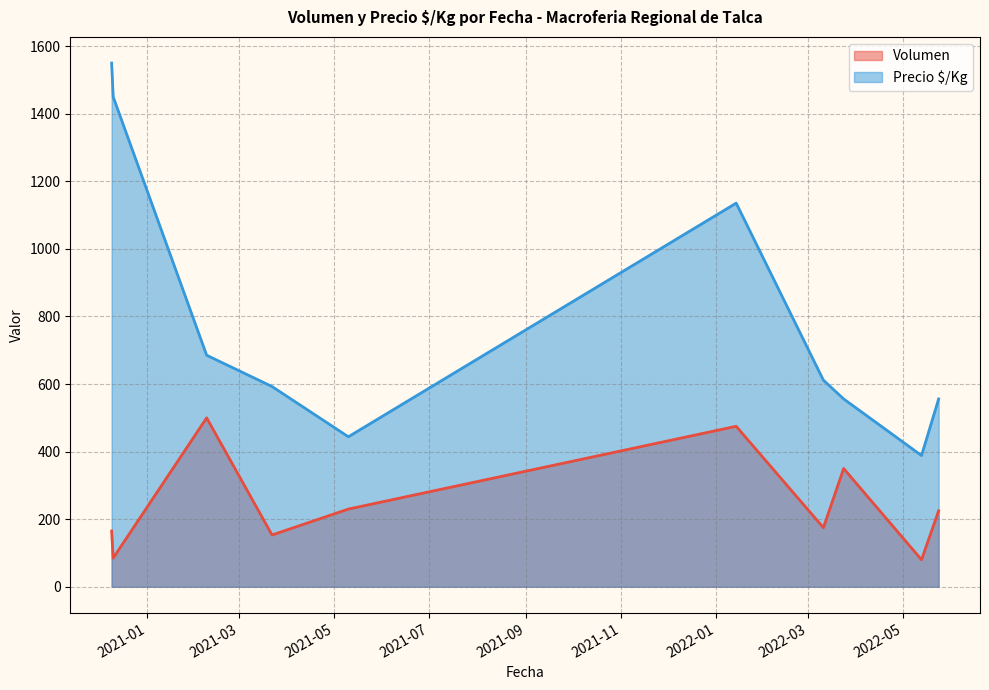

The value of Volumen at 2022-03-11 is 42. True or false?

False